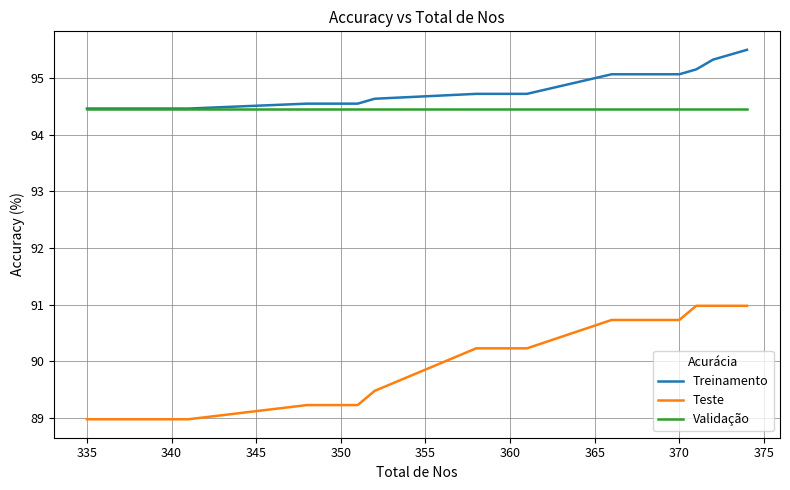

How many categories are shown in the chart?

15